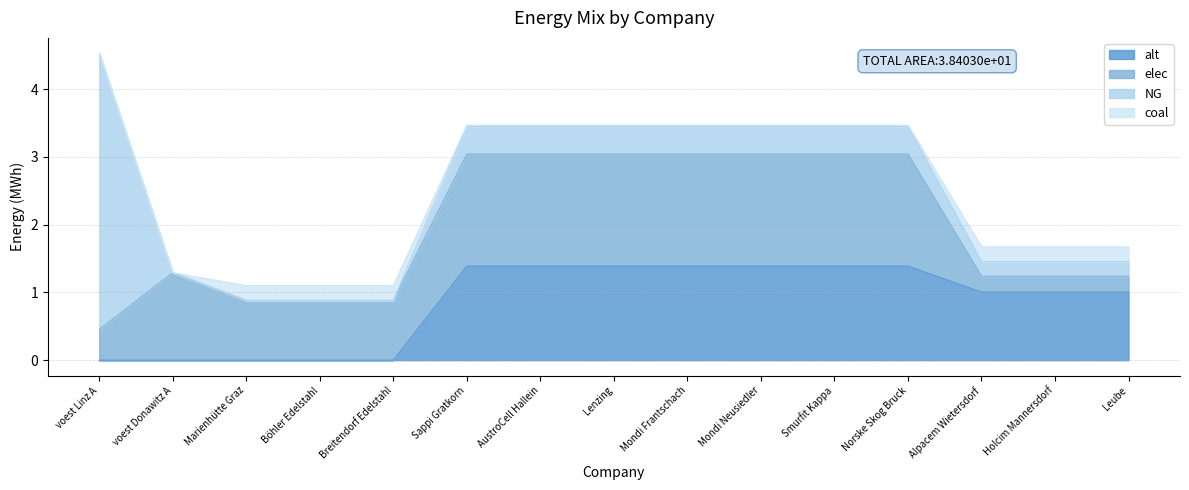

What is the value of the coal point at the 13th from the left?

0.2